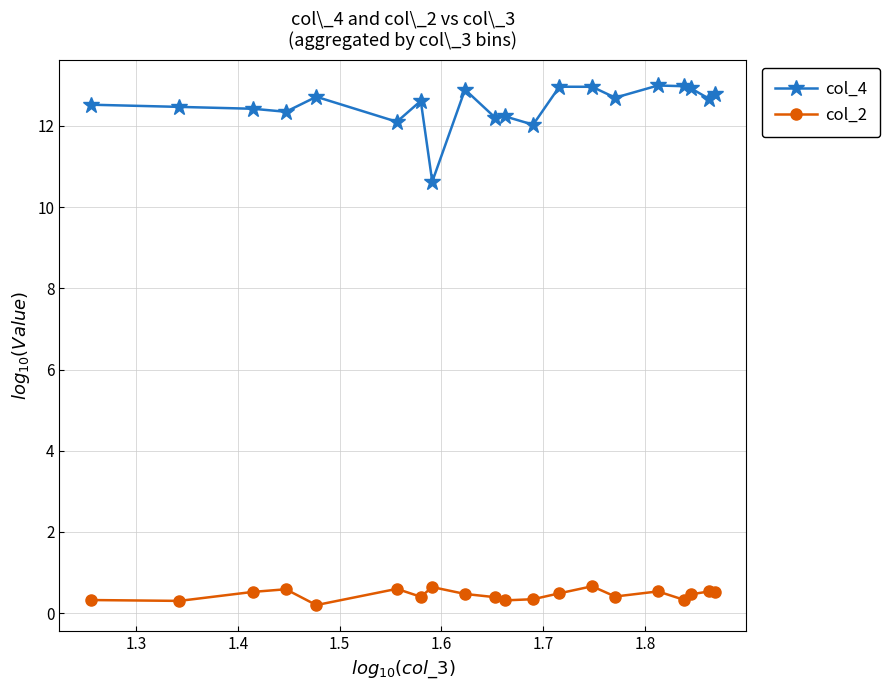

Is this an area chart (filled region under the line)?

No